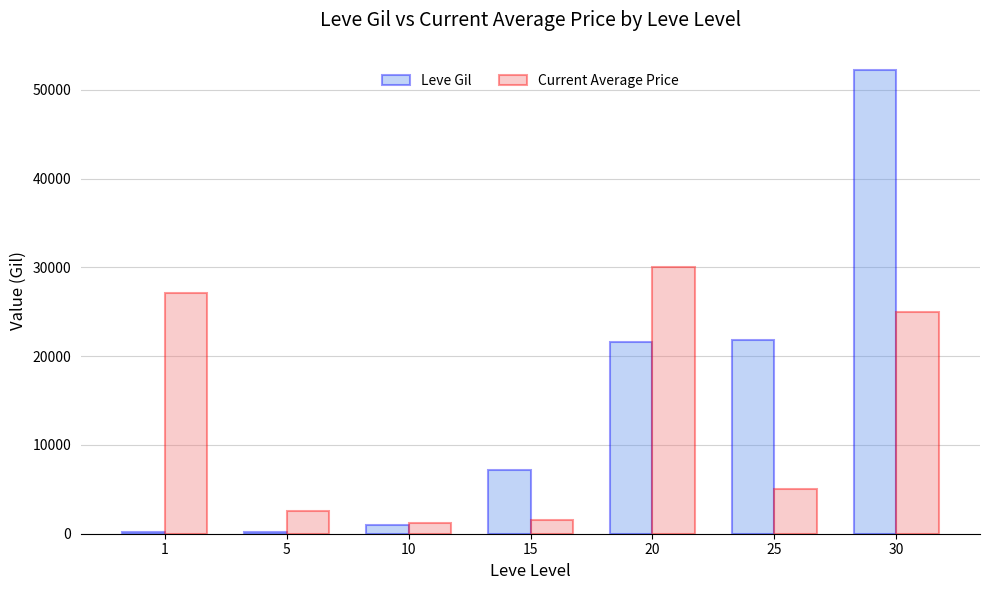

True or false: Leve Gil has a value of 33841 at 20.

False